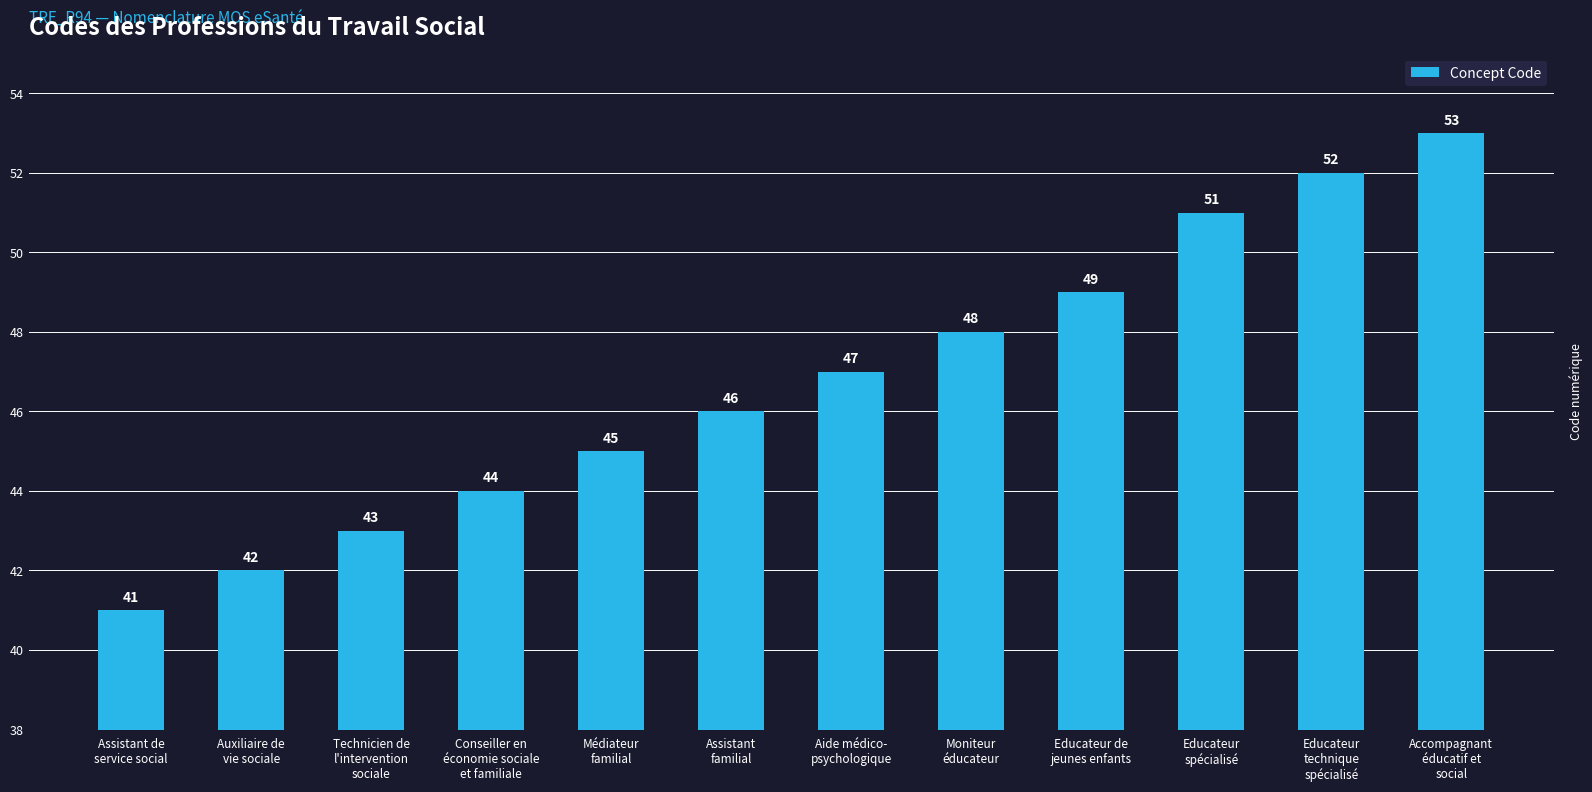

Which category has the lowest value across all series?

Assistant de
service social